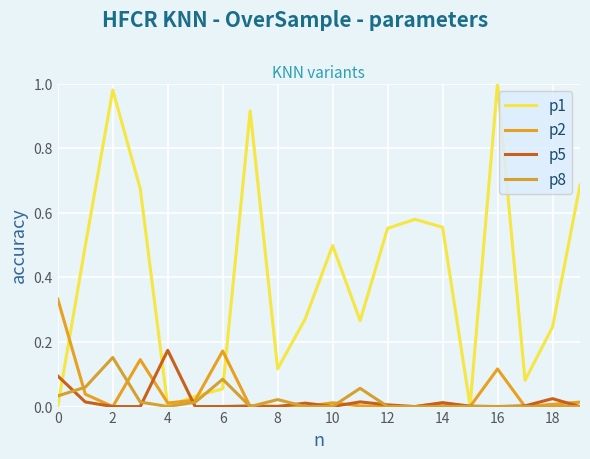

Does the chart have visible grid lines?

Yes